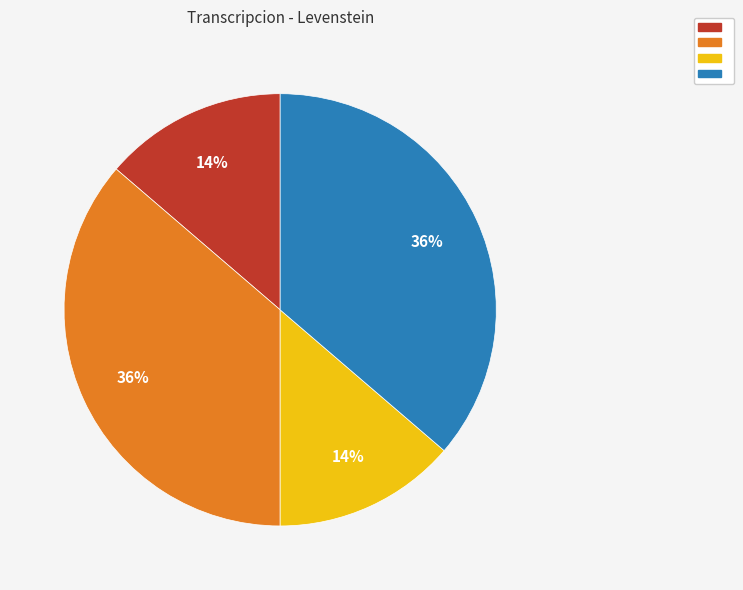

To the nearest percent, what is the average slice percentage?

25%